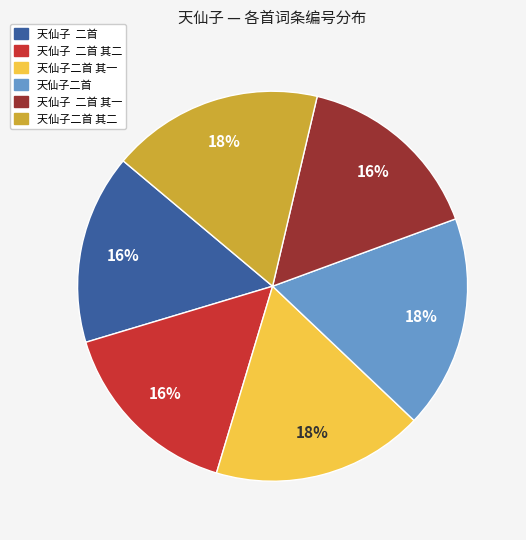

Count the number of slices in the pie.

6